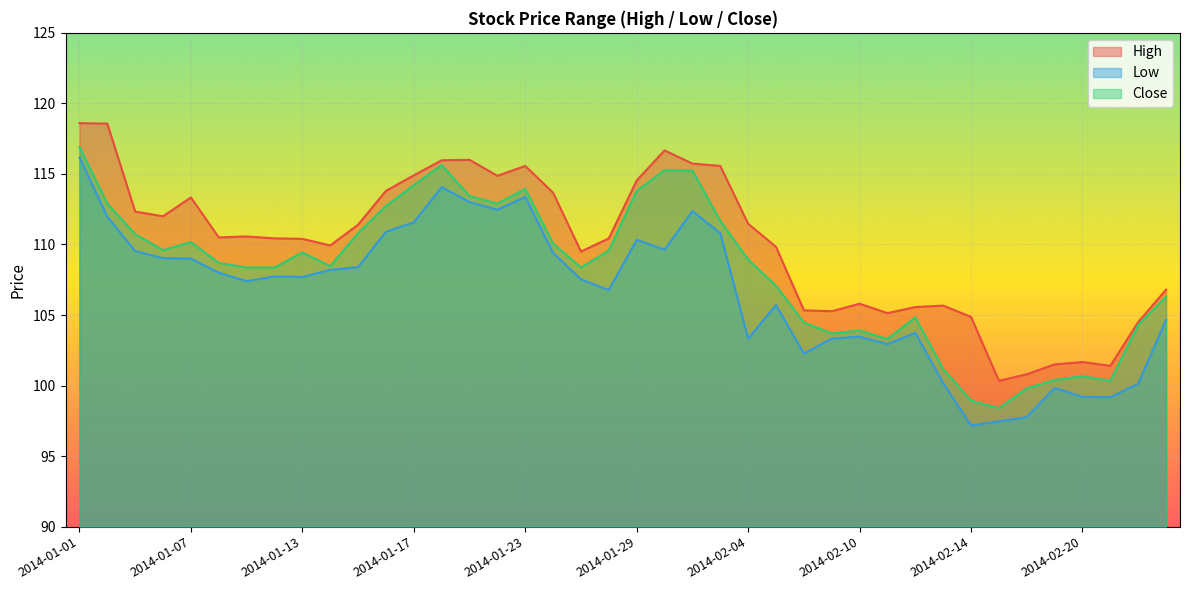

What is the sum of all Low values?

4265.7